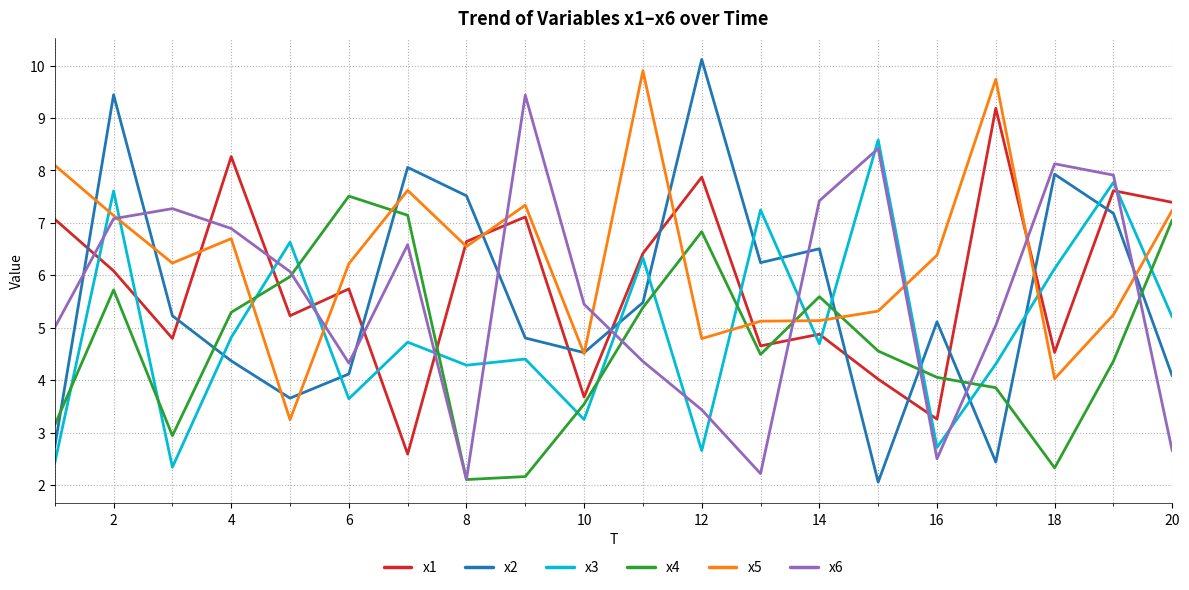

Which series has the largest total across all categories?

x5